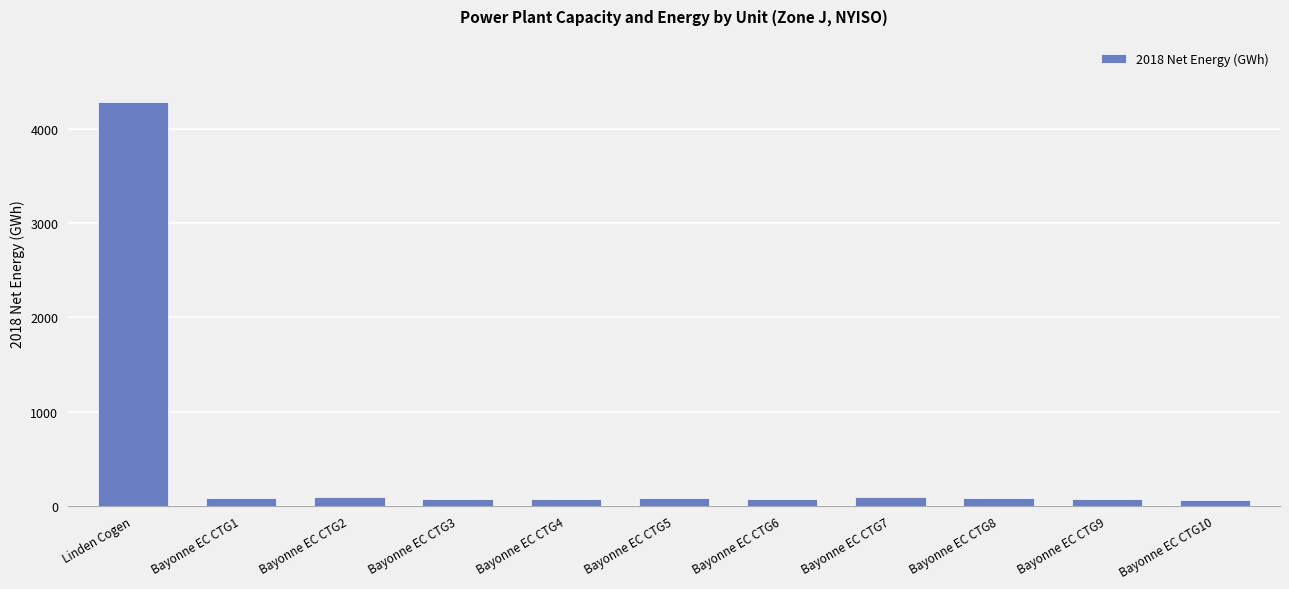

What is the sum of all values?

5051.9